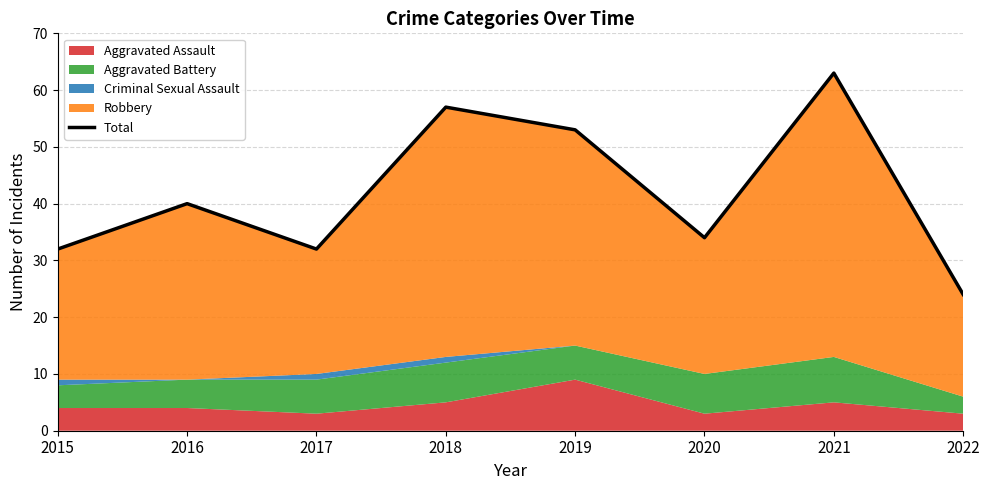

Reading right to left, extract all data points from this chart.

2022=24	2021=63	2020=34	2019=53	2018=57	2017=32	2016=40	2015=32